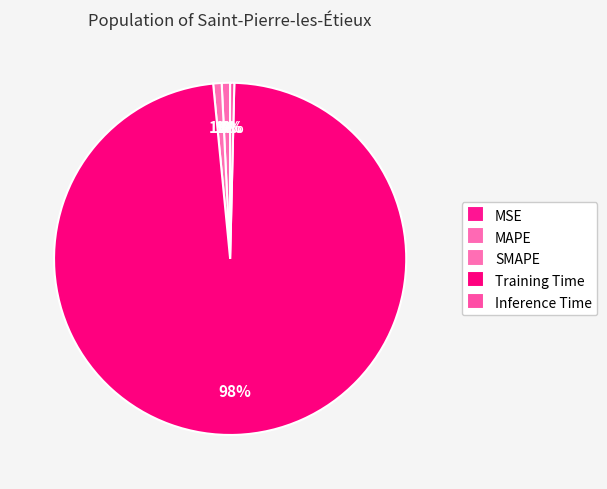

Which slice is the largest?

Training Time